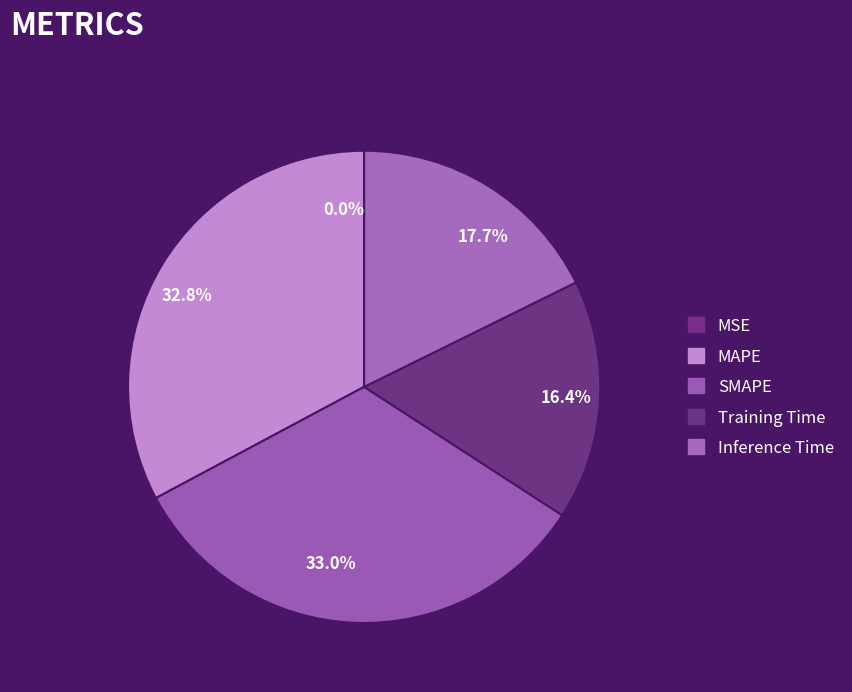

To the nearest percent, what is the difference between the MSE and Inference Time slice percentages?

18%